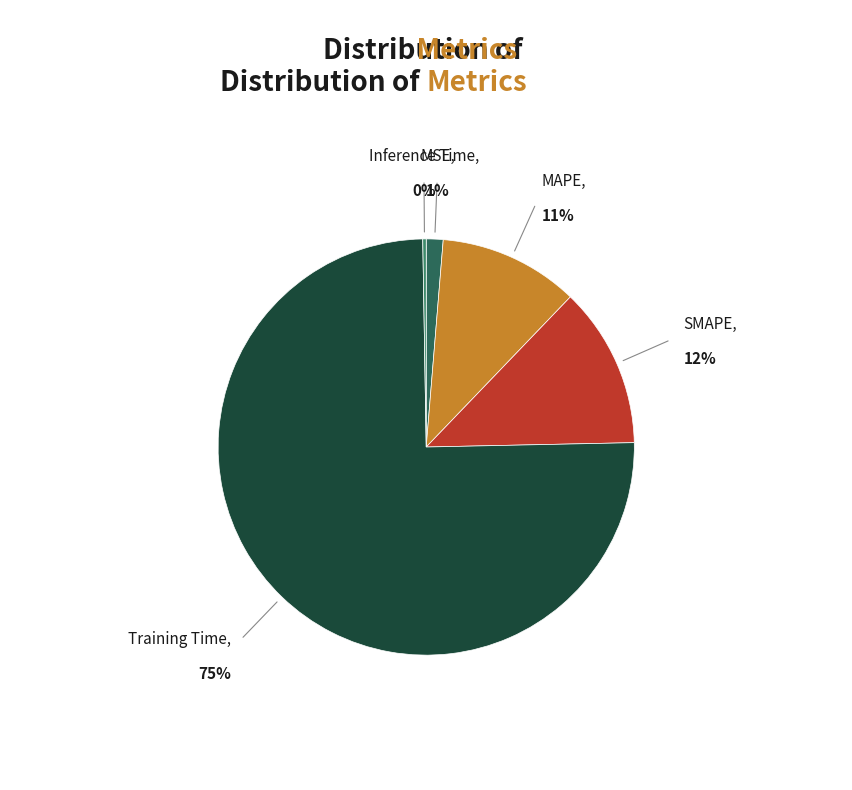

Is there any slice that represents more than half of the pie?

Yes